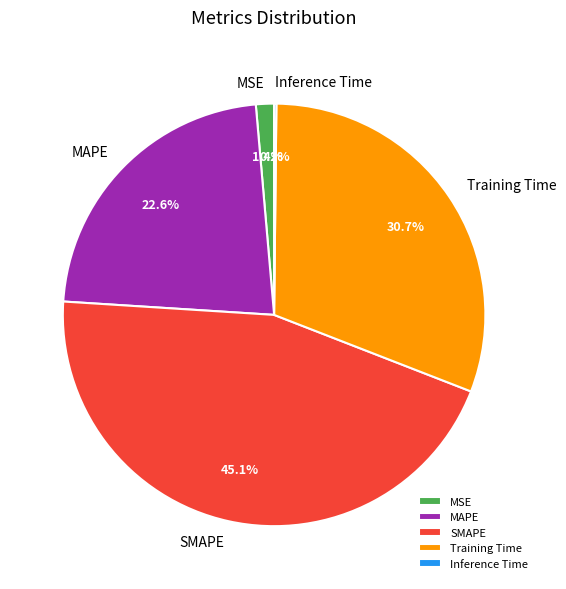

Does Training Time represent more than half of the total?

No